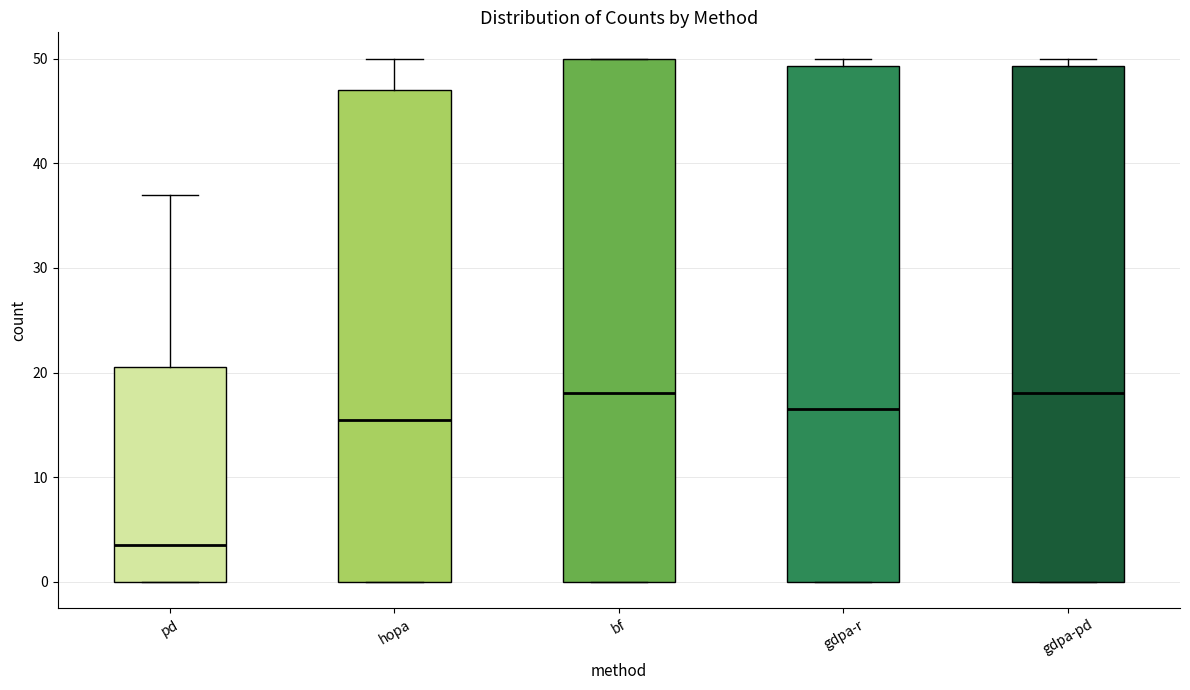

Reading left to right, transcribe this box plot: for each box, give where its median line is, the range the box spans, and where its two whiskers end, as read against the y-axis. The values are not printed on the chart, so give them approximately, as read against the axis.

pd: median 4, box 0 to 21, whiskers 0 to 37
hopa: median 16, box 0 to 47, whiskers 0 to 50
bf: median 18, box 0 to 50, whiskers 0 to 50
gdpa-r: median 17, box 0 to 49, whiskers 0 to 50
gdpa-pd: median 18, box 0 to 49, whiskers 0 to 50